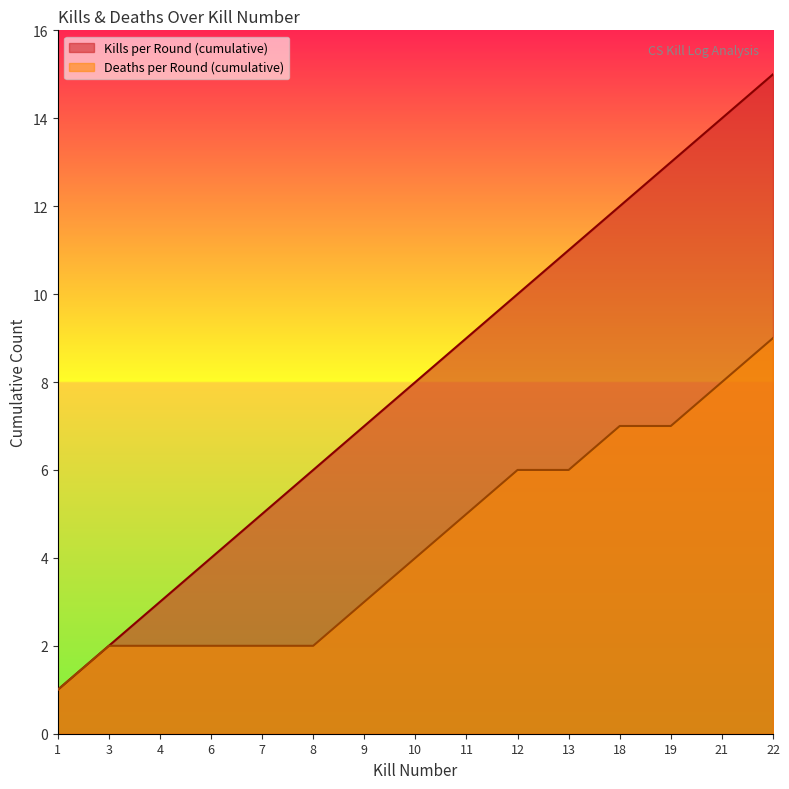

Reading right to left, extract all data points from this chart.

Kills per Round (cumulative): 15	14	13	12	11	10	9	8	7	6	5	4	3	2	1
Deaths per Round (cumulative): 9	8	7	7	6	6	5	4	3	2	2	2	2	2	1